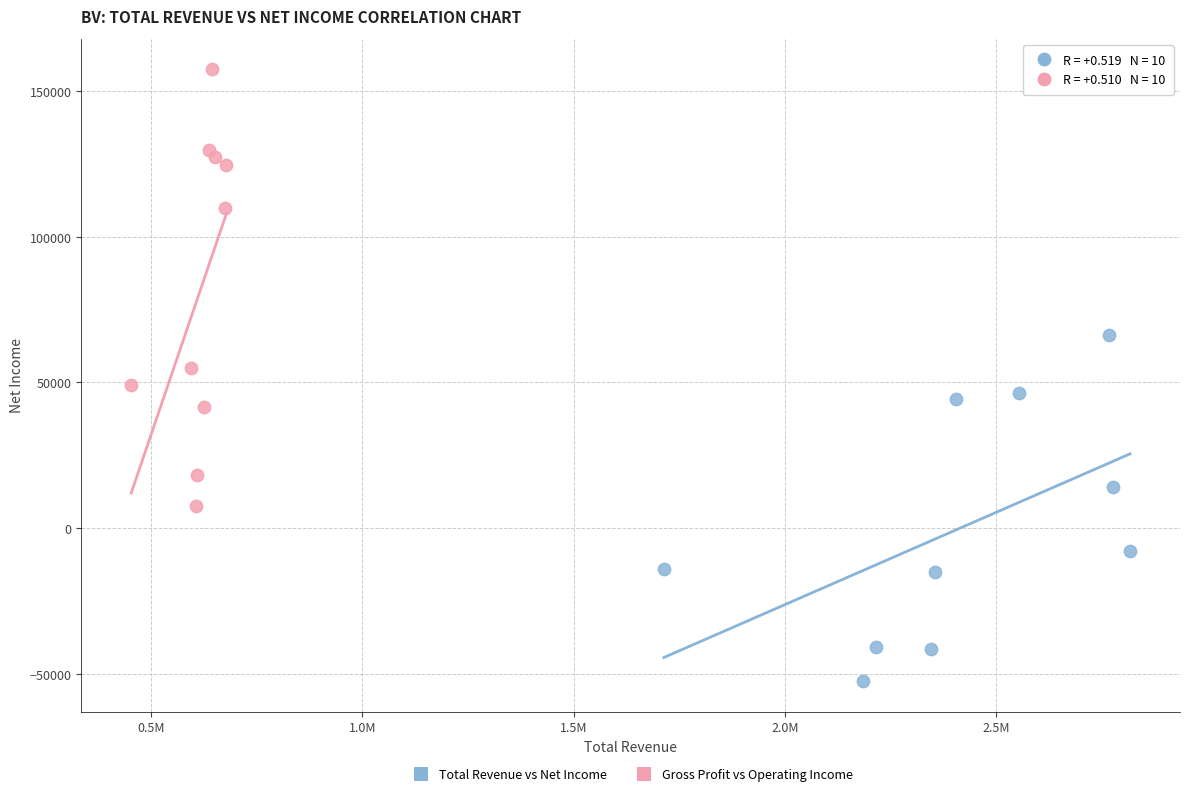

What are all the series names shown in the legend?

Total Revenue vs Net Income, Gross Profit vs Operating Income